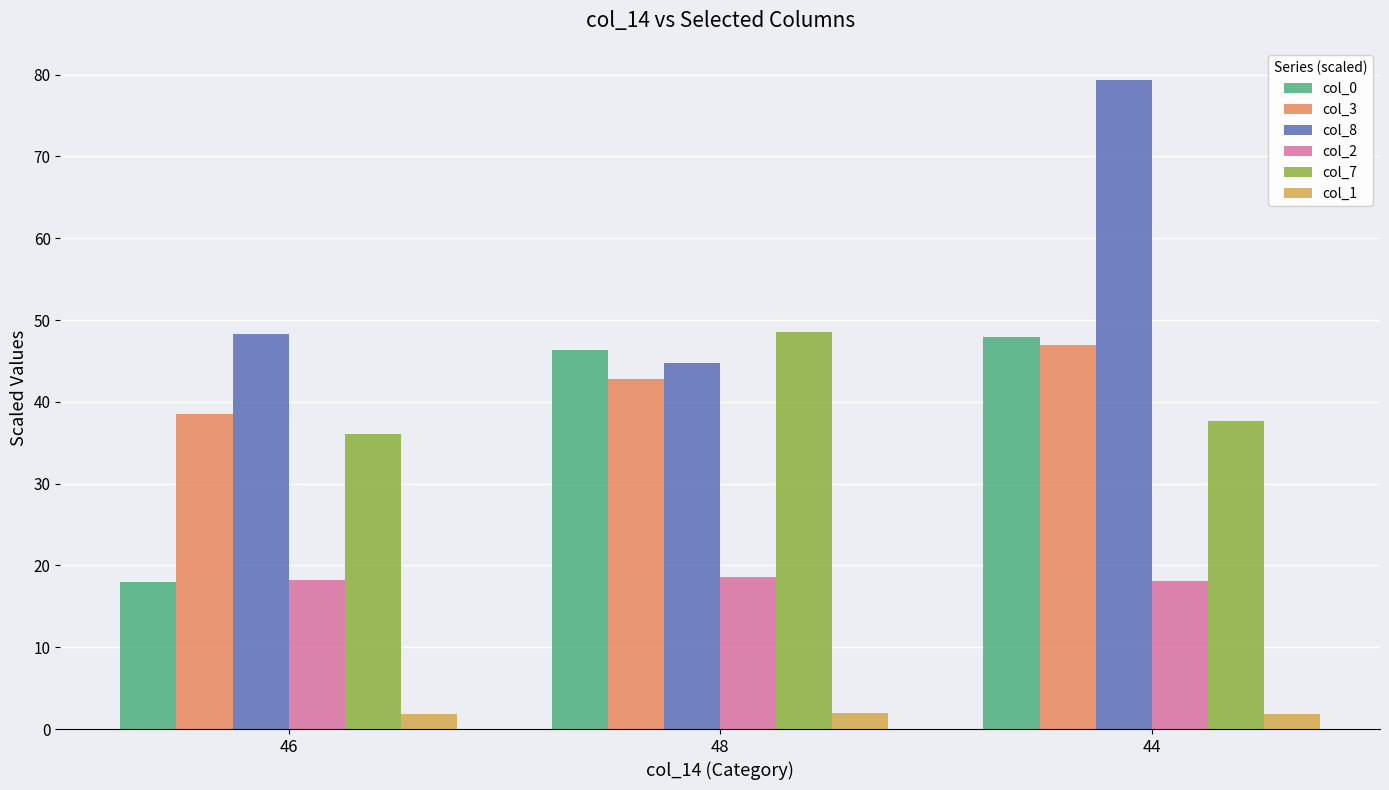

At which category is the sum across all series the highest?

44